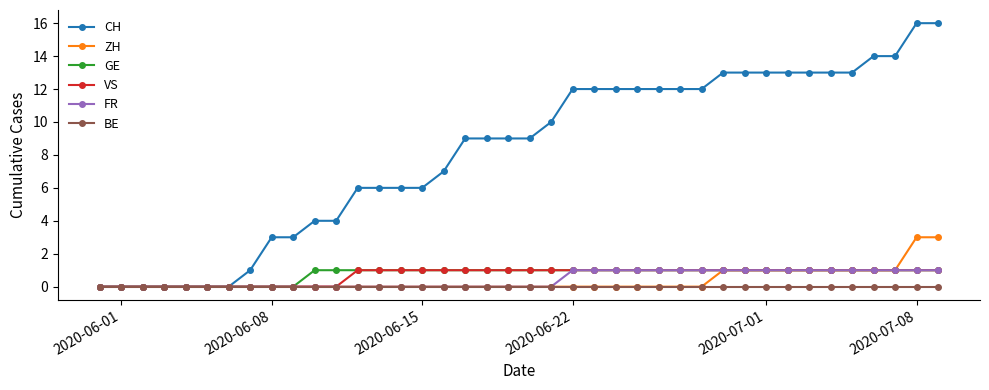

What is the average value of the GE series?

1